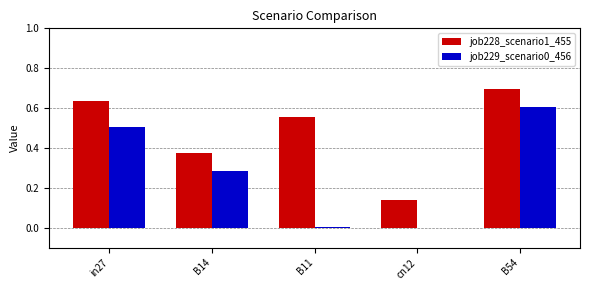

Is the value of job229_scenario0_456 at B11 greater than the value of job228_scenario1_455 at B14?

No